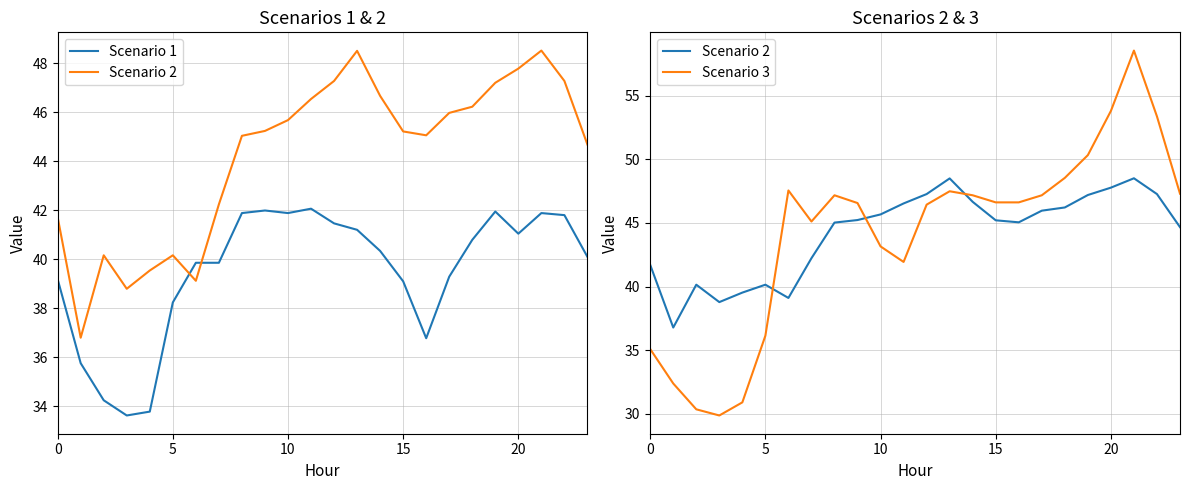

True or false: Scenario 1 and Scenario 2 cross at least once.

True